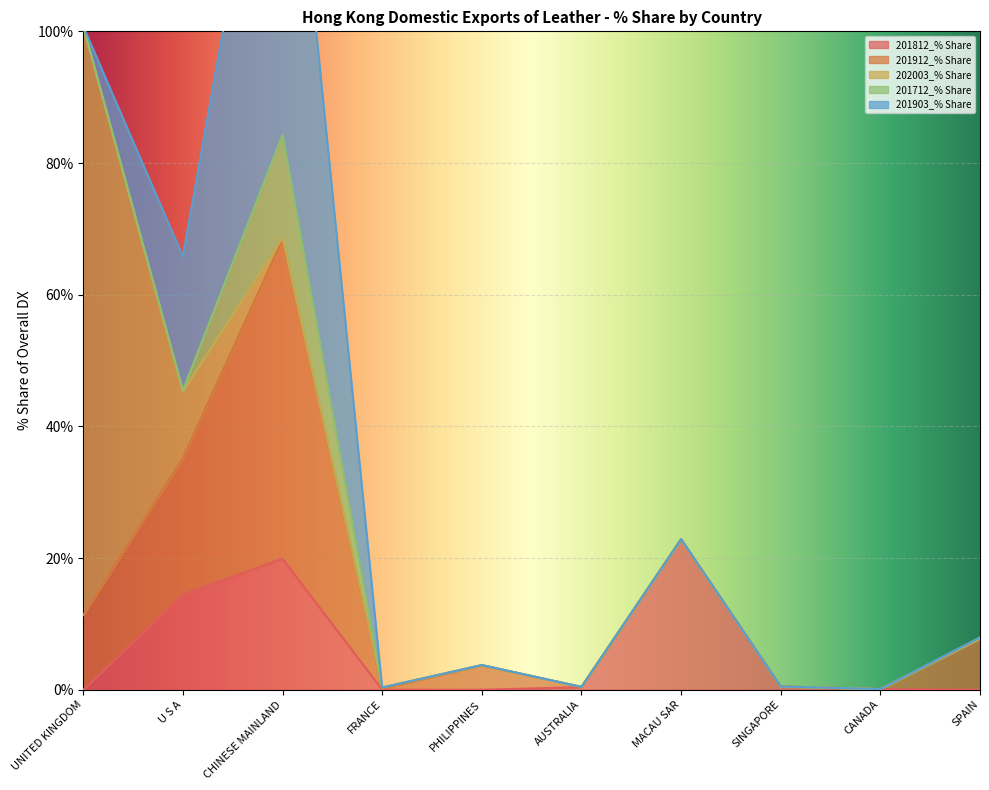

How many categories are shown in the chart?

10